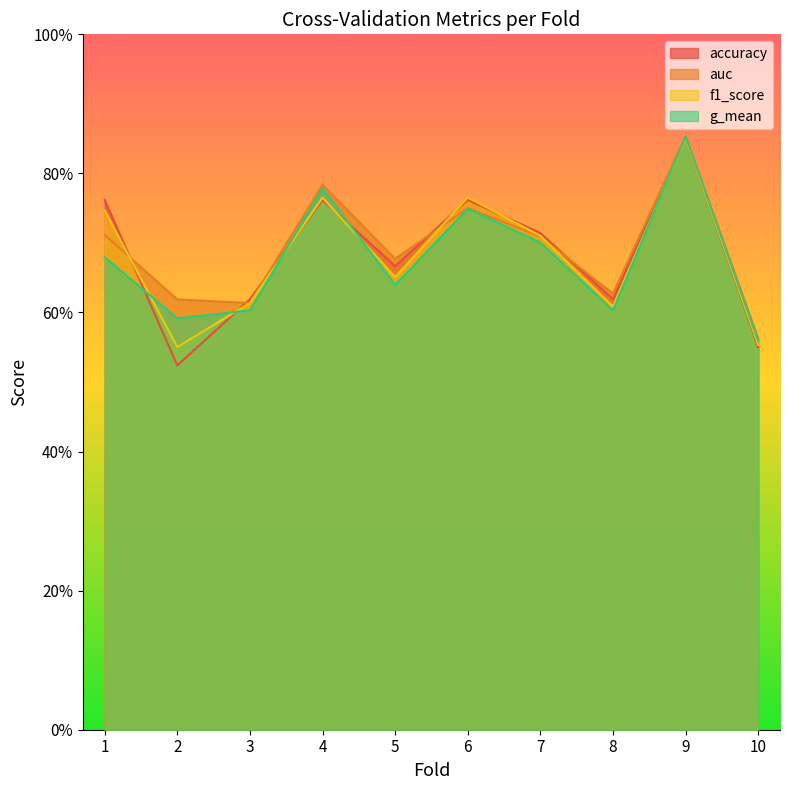

Which has a higher value, 3 or 9?

9